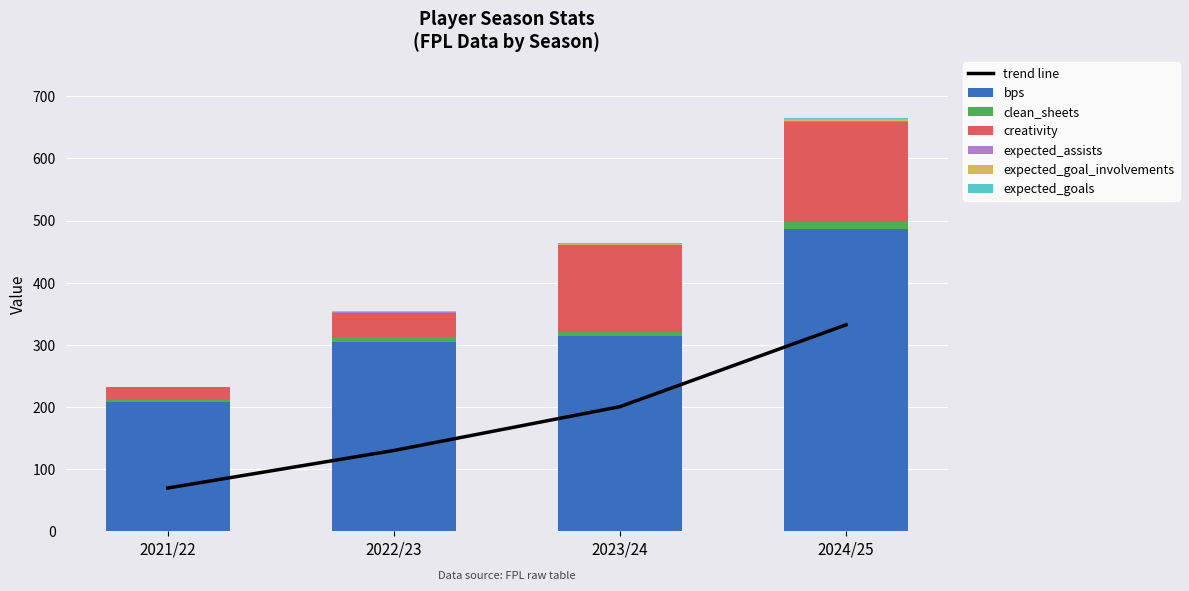

What is the average value of the creativity series?

90.5